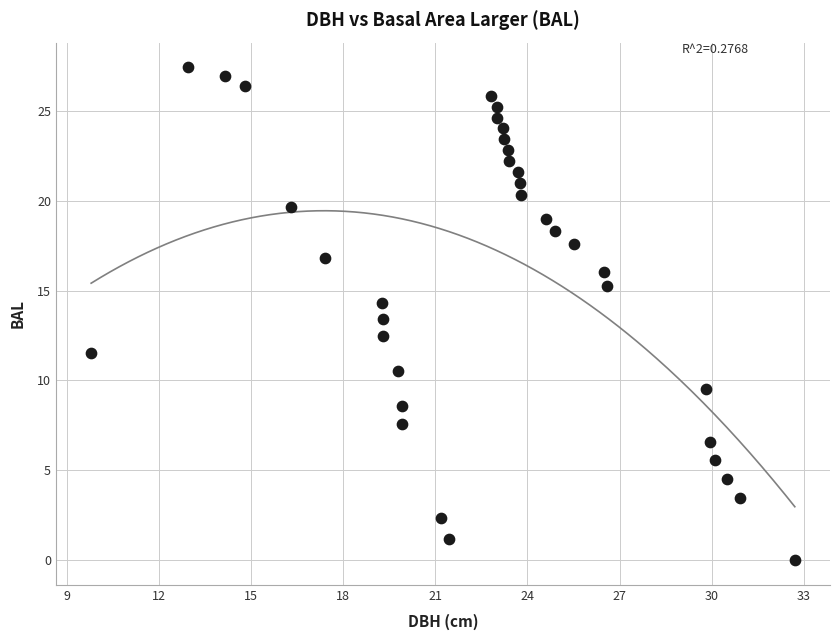

What is the range of Y values (max minus min)?

27.4